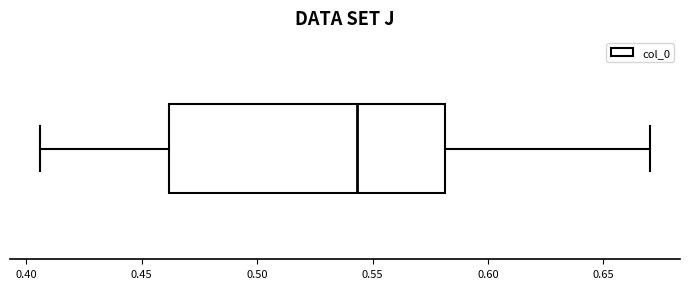

Where is the right edge of the box on the x-axis? The values are not printed on the chart, so give them approximately, as read against the axis.

0.580